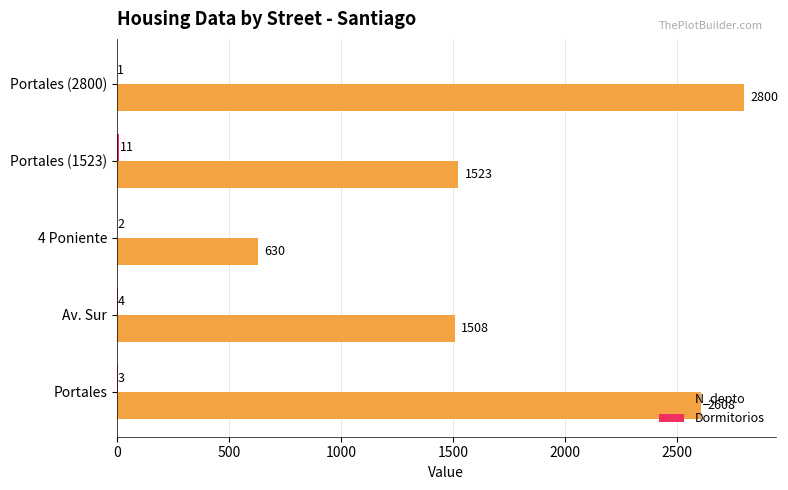

What is the sum of all N_depto values?

9069